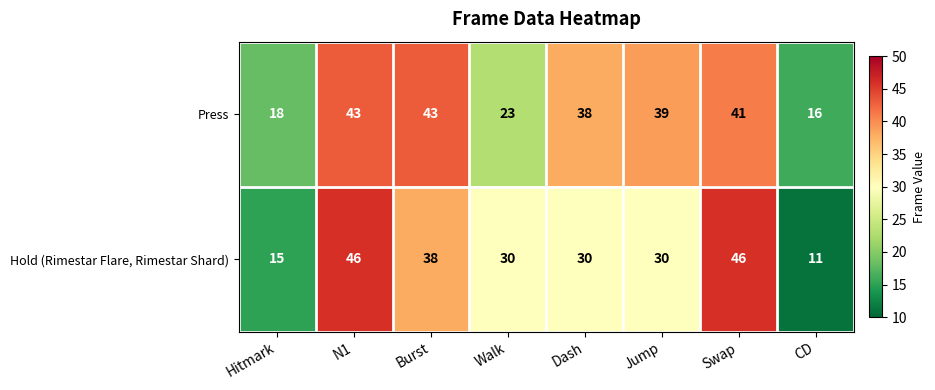

What is the spread (max minus min) of values at Jump?

9